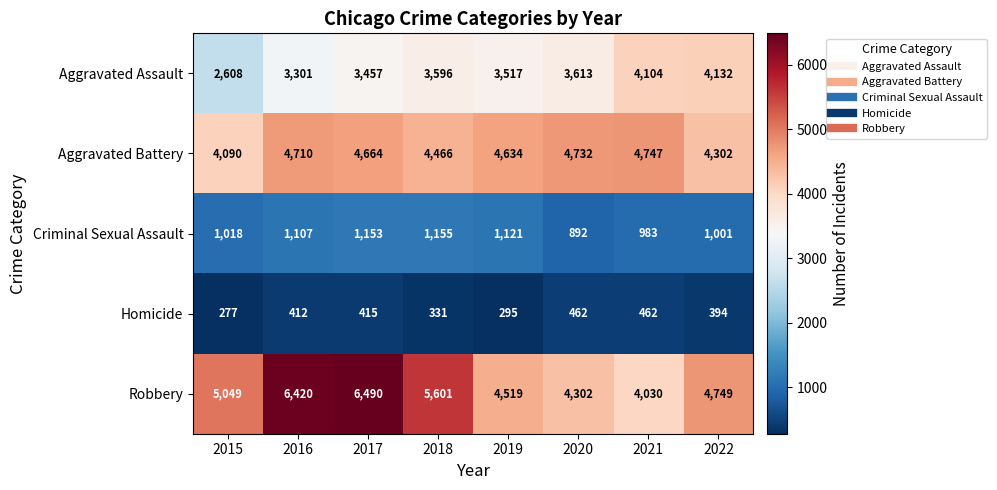

What is the difference between the second highest and second lowest values in the Robbery series?

2118